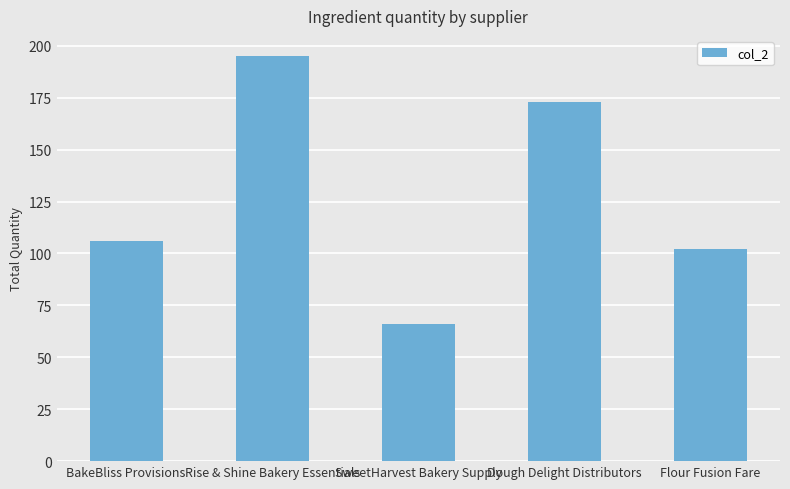

What is the difference between the maximum and minimum values?

129